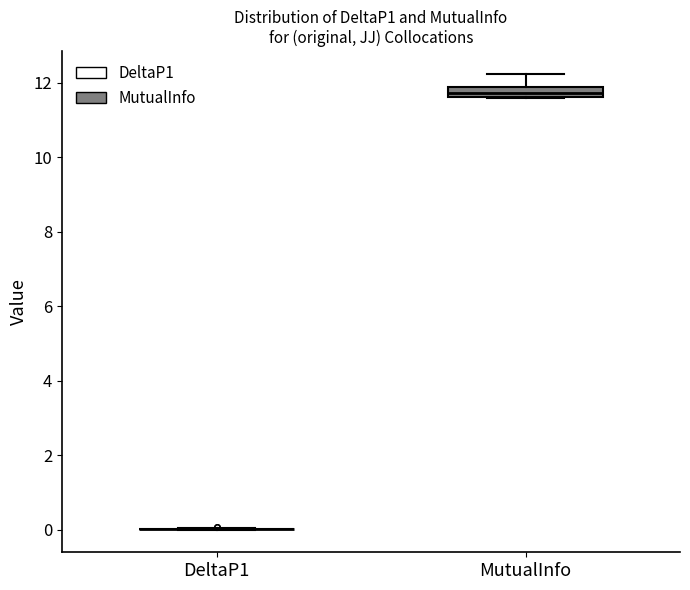

Which box is the tallest, from its lower edge to its upper edge?

MutualInfo